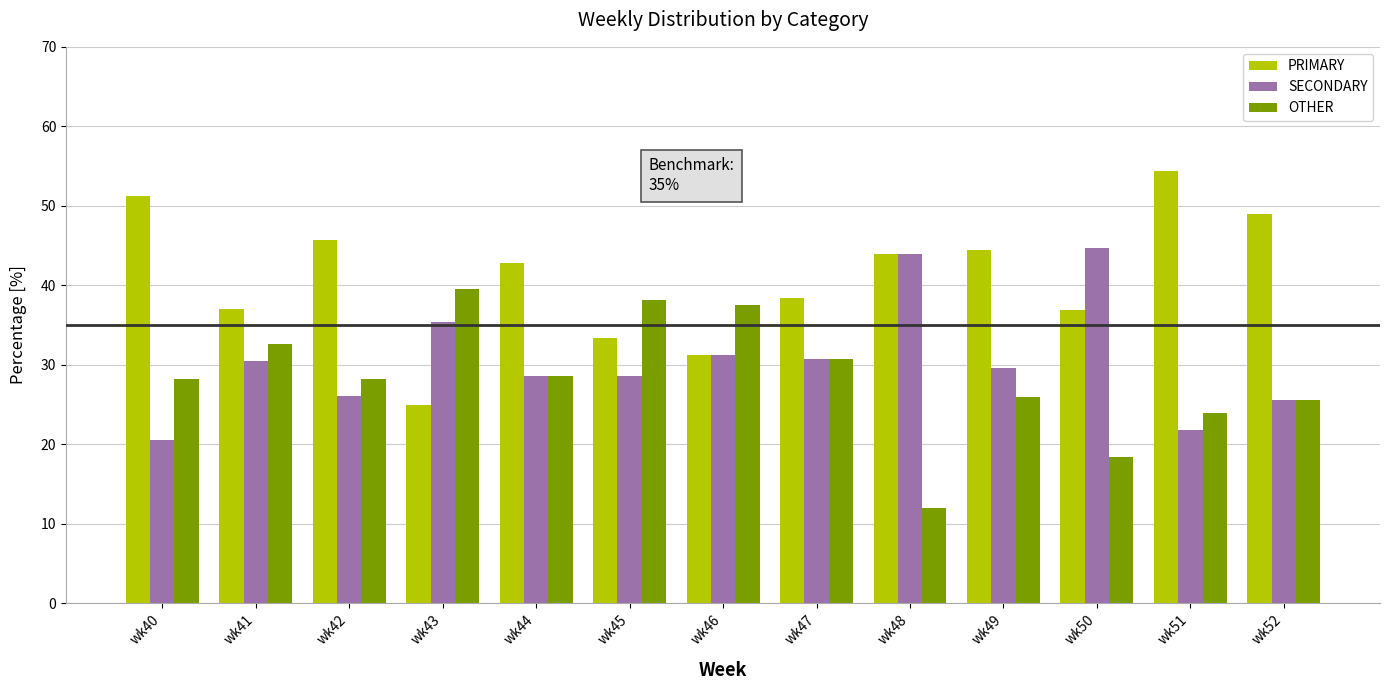

At how many categories does at least one series exceed 18?

13